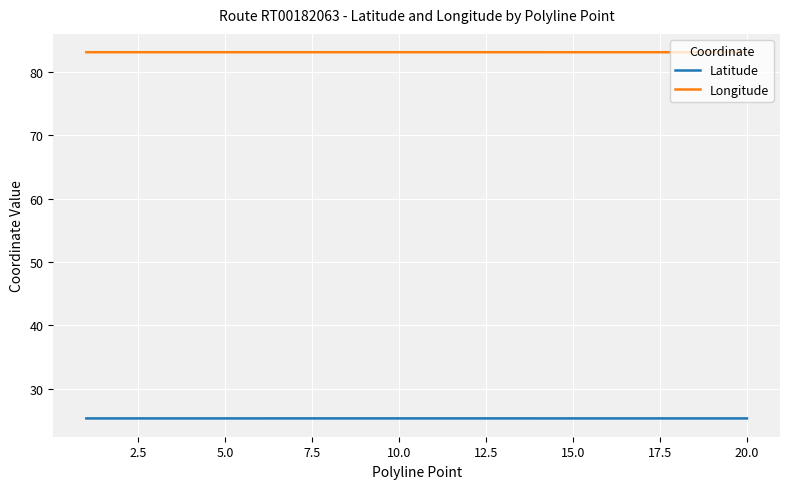

List the series in order of their overall mean, lowest first.

Latitude, Longitude